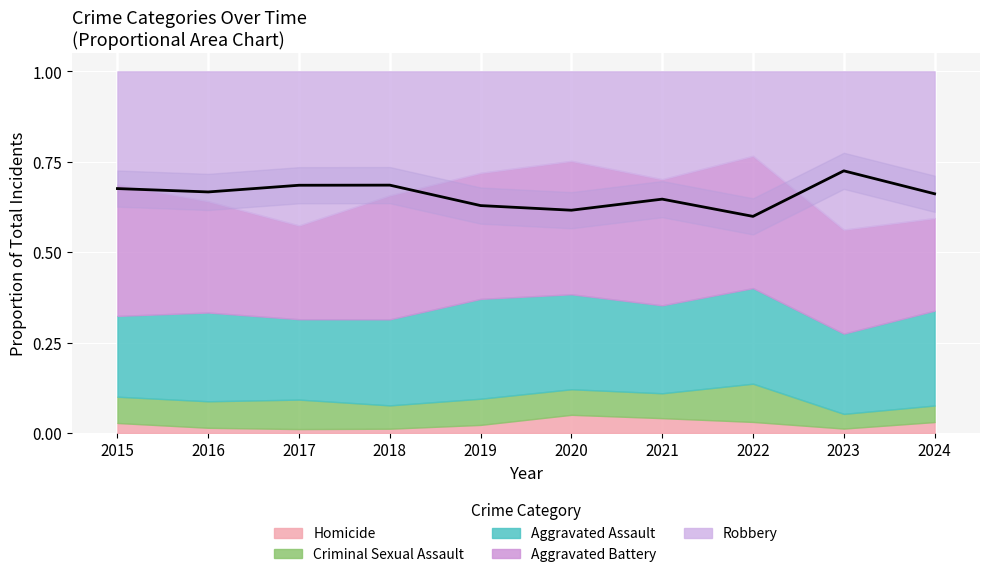

What is the difference between the maximum and minimum values?

0.1